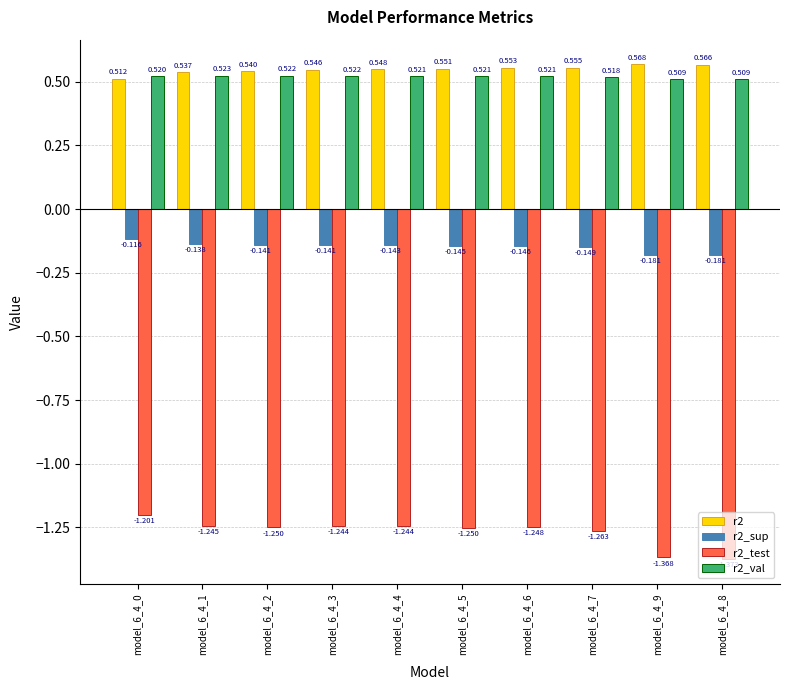

Is the value of r2_test at model_6_4_0 greater than the value of r2_val at model_6_4_5?

No